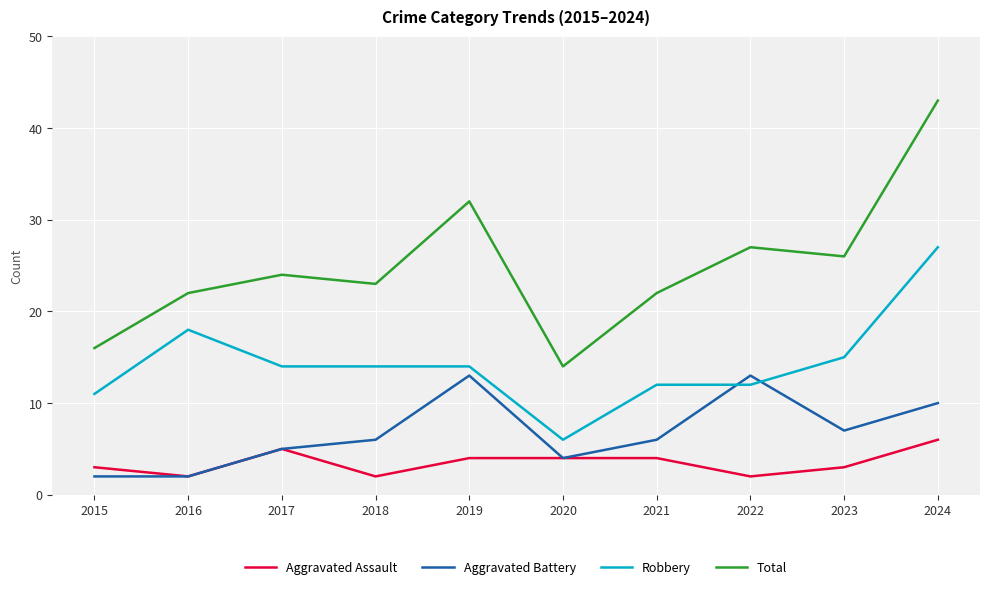

At how many categories does at least one series exceed 12?

10